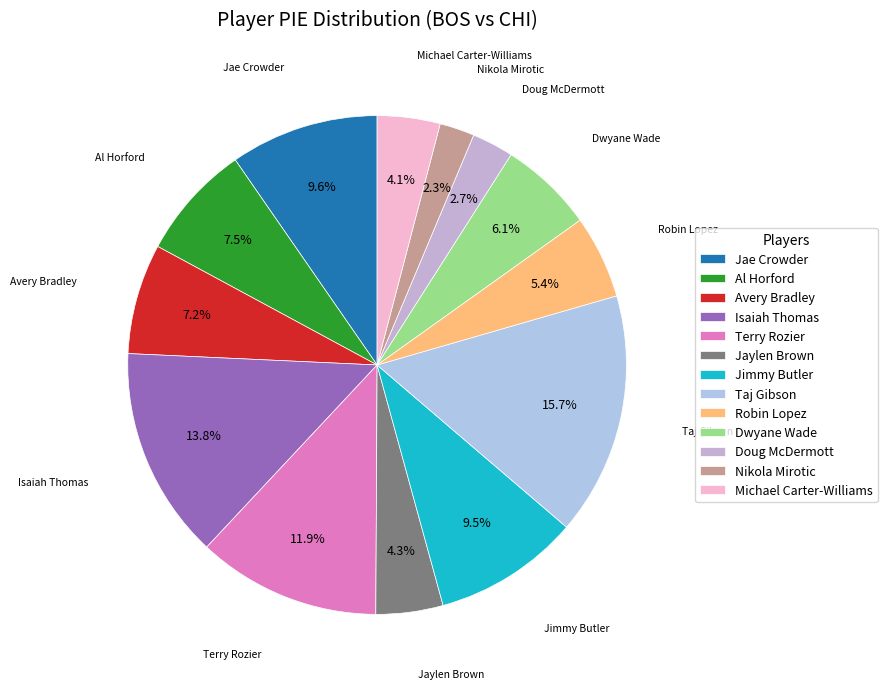

What percentage is the Doug McDermott slice, to the nearest percent?

3%